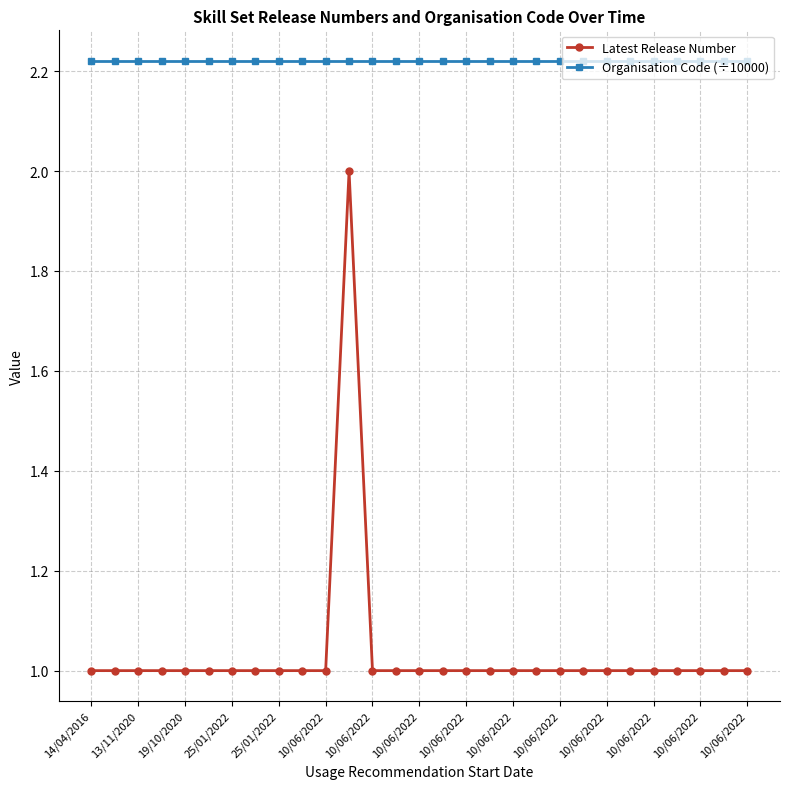

Which series has the widest spread of values?

Latest Release Number